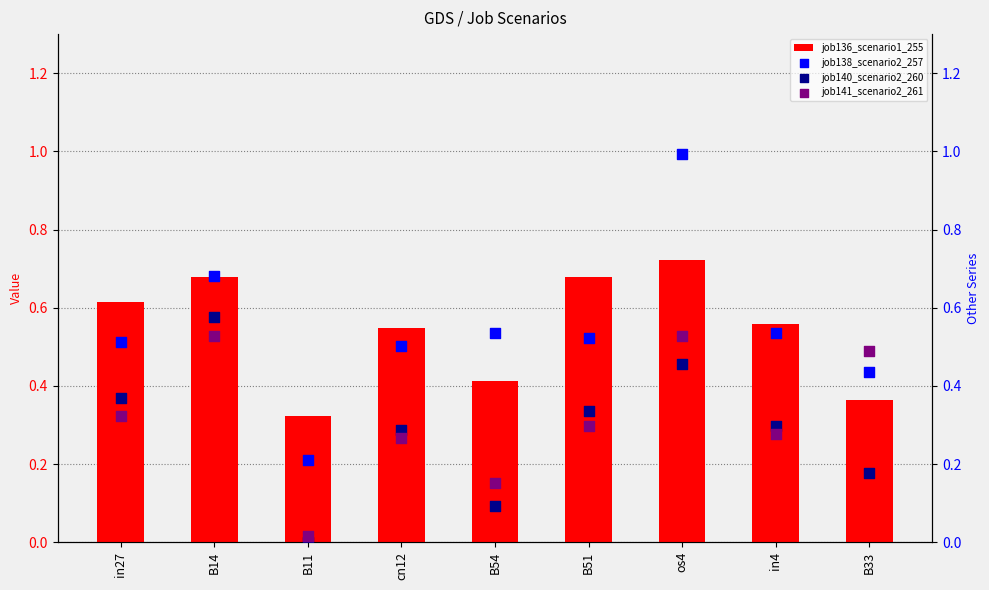

At how many categories does at least one series exceed 0?

9